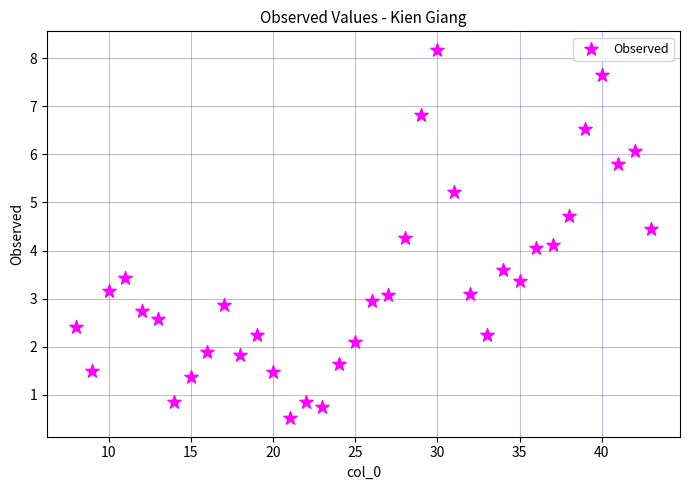

What is the range of X values (max minus min)?

35.0